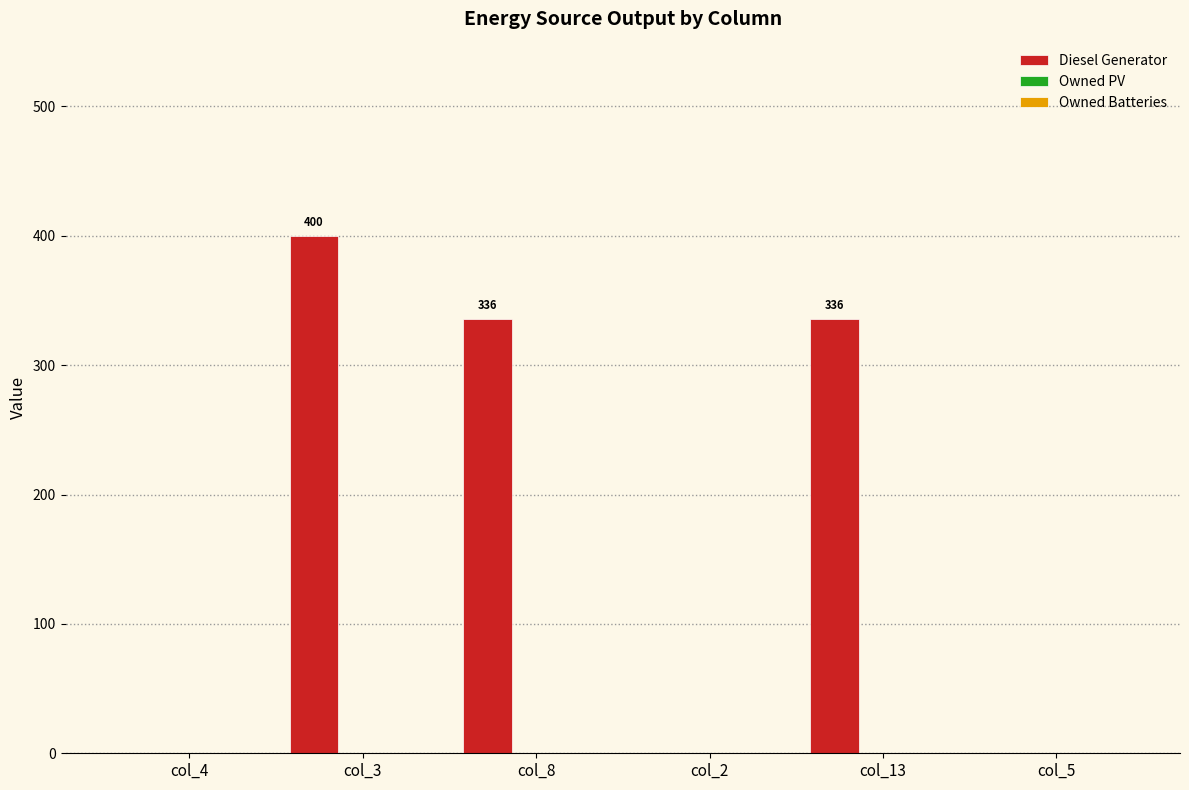

What is the maximum value shown in the chart?

400